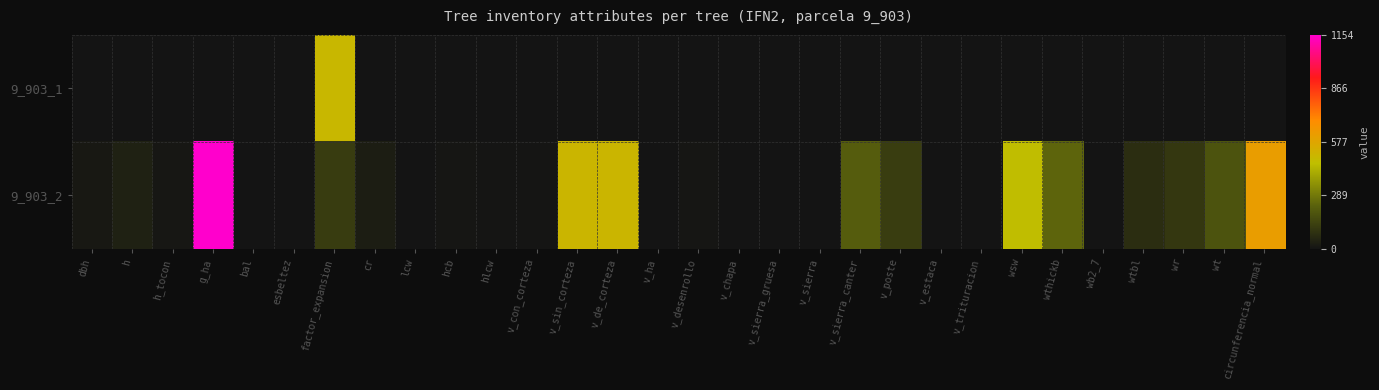

Reading left to right, extract all data points from this chart.

9_903_1: dbh=0.0	h=0.0	h_tocon=0.0	g_ha=0.0	bal=0.0	esbeltez=0.0	factor_expansion=496.8	cr=0.0	lcw=0.0	hcb=0.0	hlcw=0.0	v_con_corteza=0.0	v_sin_corteza=0.0	v_de_corteza=0.0	v_ha=0.0	v_desenrollo=0.0	v_chapa=0.0	v_sierra_gruesa=0.0	v_sierra=0.0	v_sierra_canter=0.0	v_poste=0.0	v_estaca=0.0	v_trituracion=0.0	wsw=0.0	wthickb=0.0	wb2_7=0.0	wtbl=0.0	wr=0.0	wt=0.0	circunferencia_normal=0.0
9_903_2: dbh=14.2	h=38.3	h_tocon=10.6	g_ha=1154.4	bal=0.0	esbeltez=1.6	factor_expansion=120.4	cr=27.6	lcw=0.7	hcb=7.7	hlcw=3.5	v_con_corteza=5.7	v_sin_corteza=502.8	v_de_corteza=504.1	v_ha=0.0	v_desenrollo=7.1	v_chapa=0.0	v_sierra_gruesa=0.0	v_sierra=0.0	v_sierra_canter=217.0	v_poste=124.3	v_estaca=0.0	v_trituracion=0.0	wsw=467.3	wthickb=239.5	wb2_7=0.3	wtbl=77.8	wr=106.0	wt=191.1	circunferencia_normal=614.7